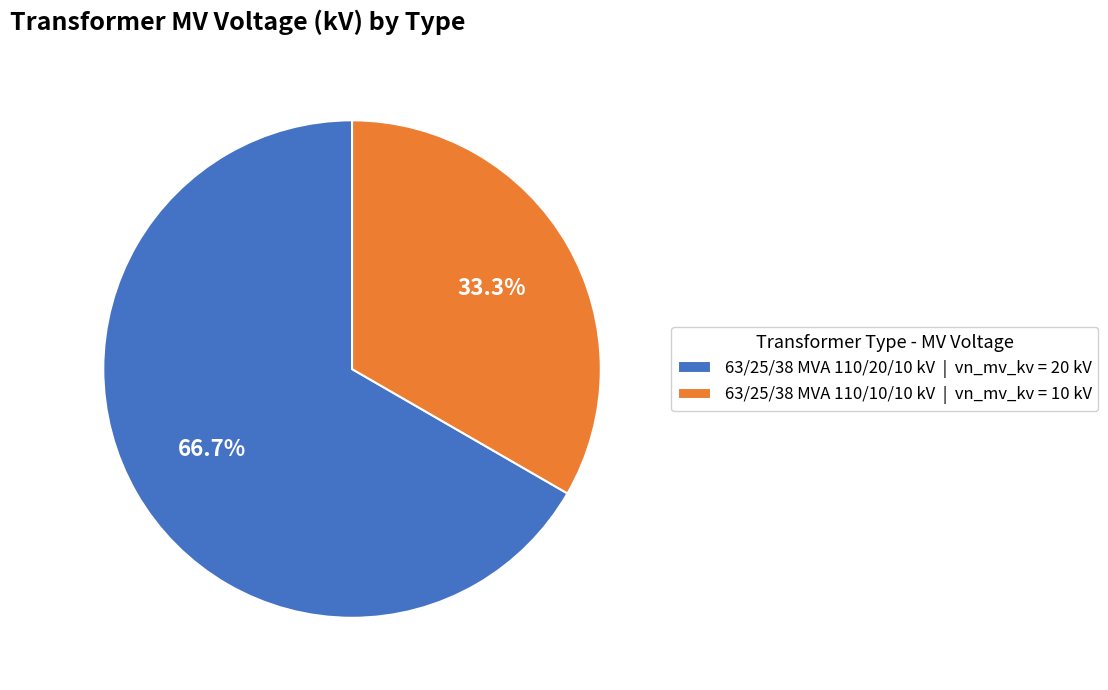

Approximately how many times larger is the value at 63/25/38 MVA 110/10/10 kV compared to 63/25/38 MVA 110/20/10 kV?

0.5